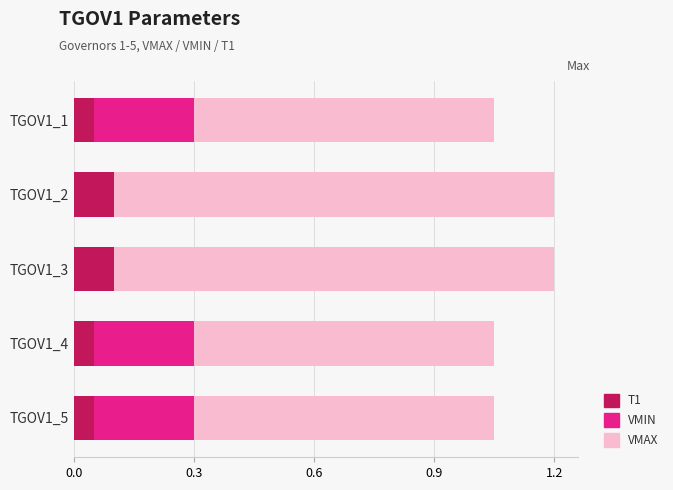

How many groups of bars are there?

5